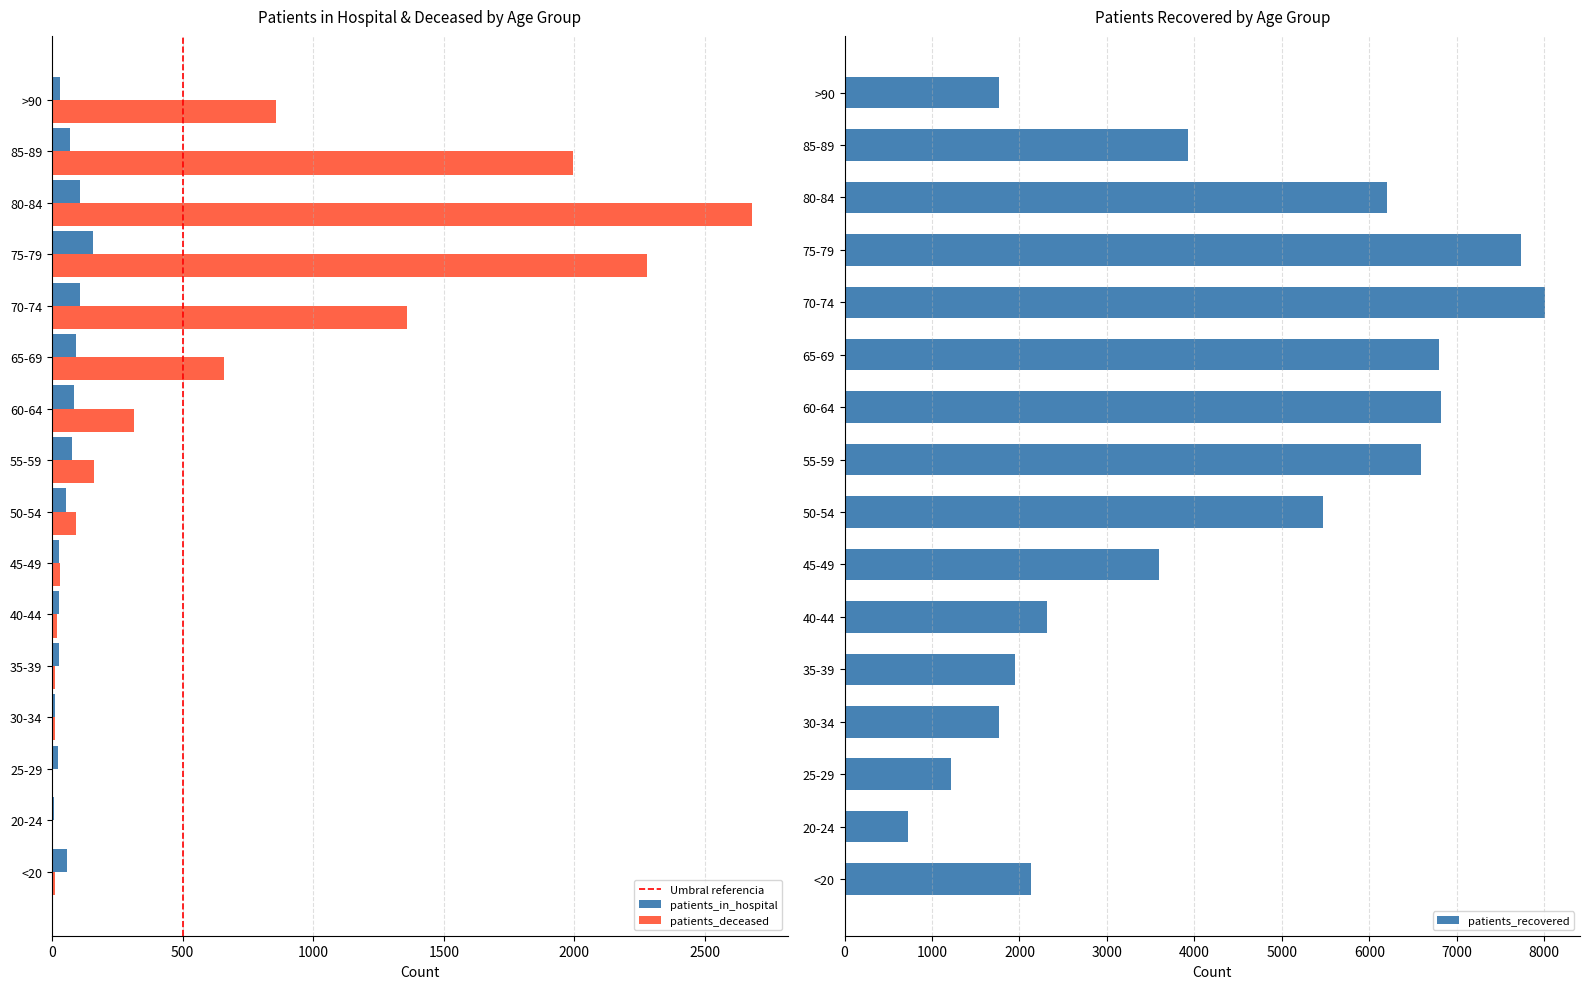

What is the sum of the patients_in_hospital values at 60-64 and 75-79?

237